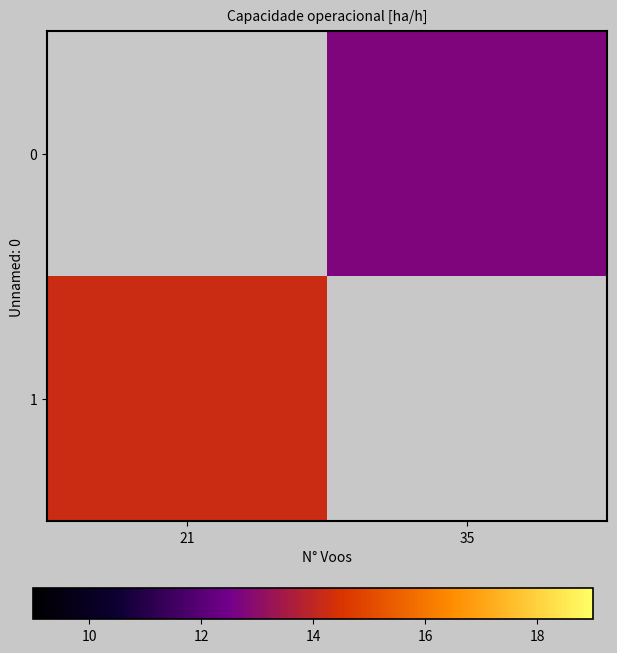

What is the minimum value shown in the chart?

12.7